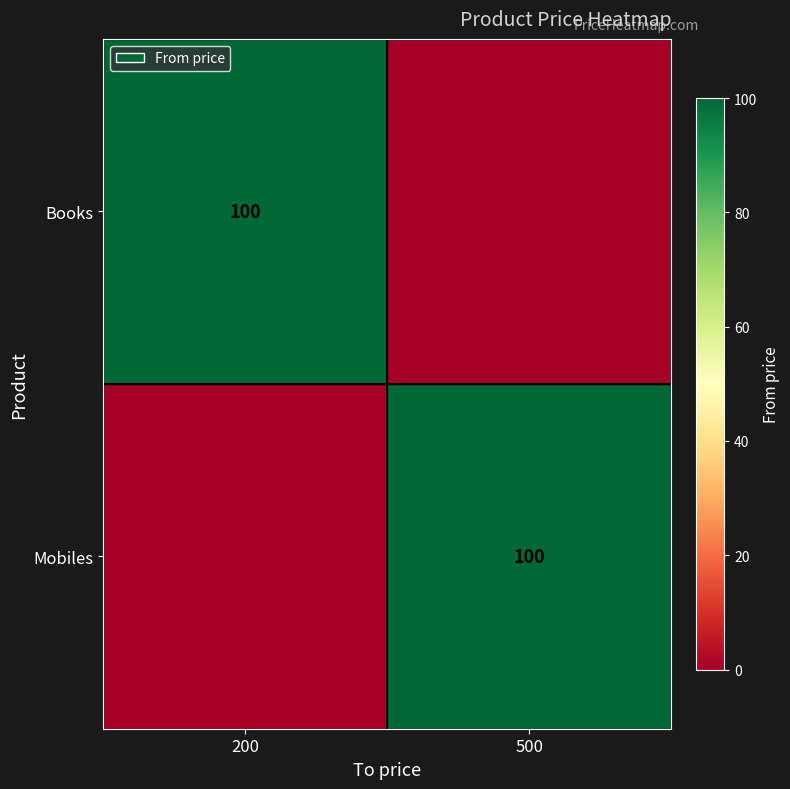

True or false: Books has a value of 52 at 200.

False